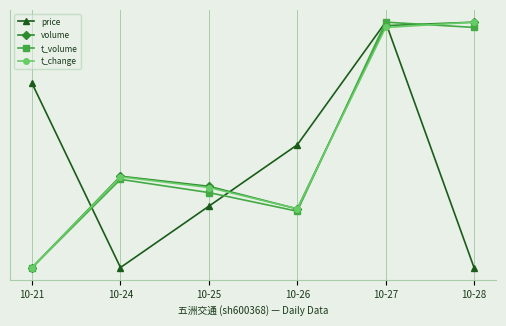

Does the chart display data point markers on the line(s)?

Yes